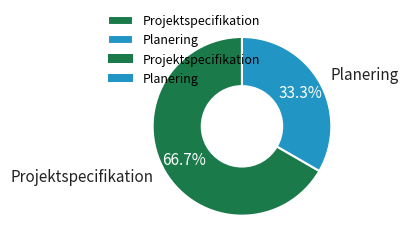

To the nearest percent, what is the difference between the largest and smallest slice percentages?

33%